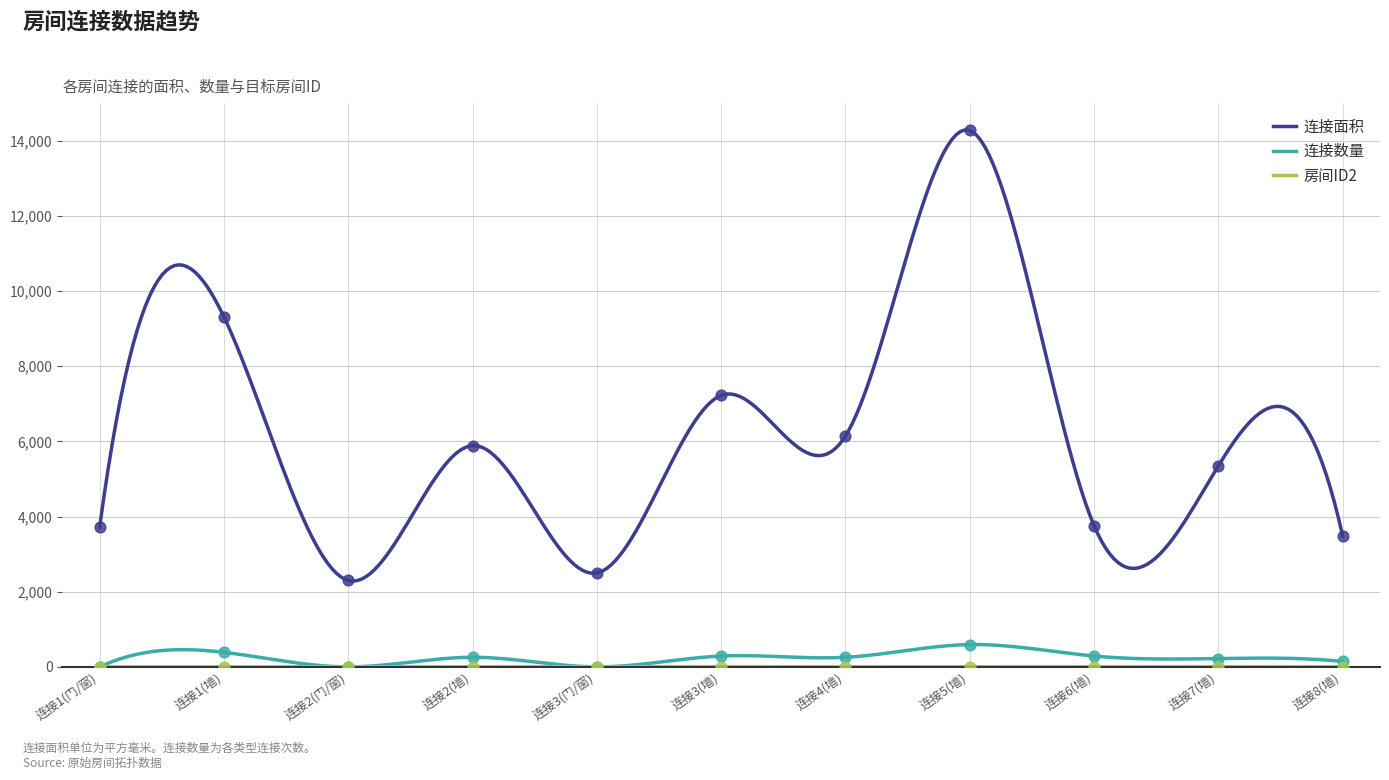

Which series has the largest total across all categories?

连接面积